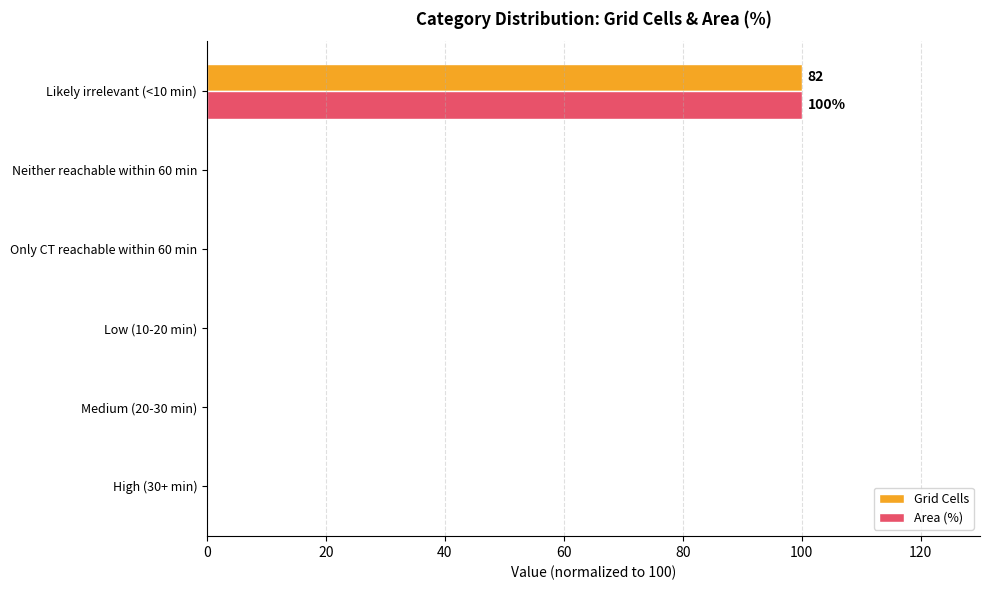

Which category has the highest value in the Grid Cells series?

Likely irrelevant (<10 min)